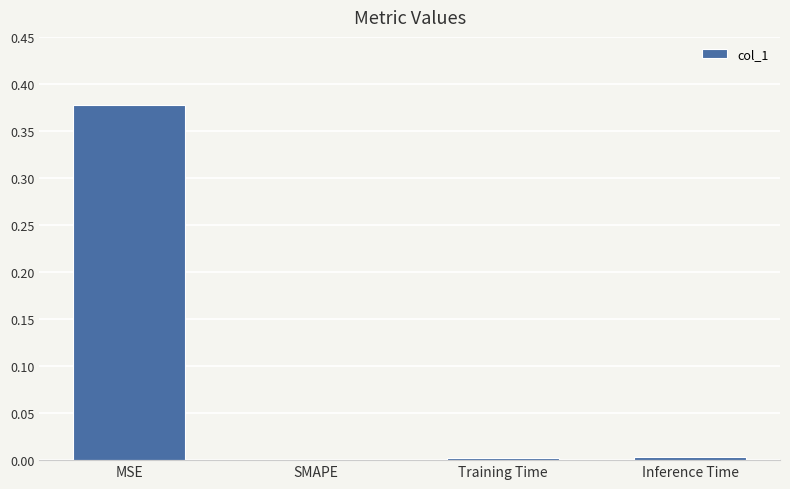

At which category does the chart reach its peak across all series?

MSE